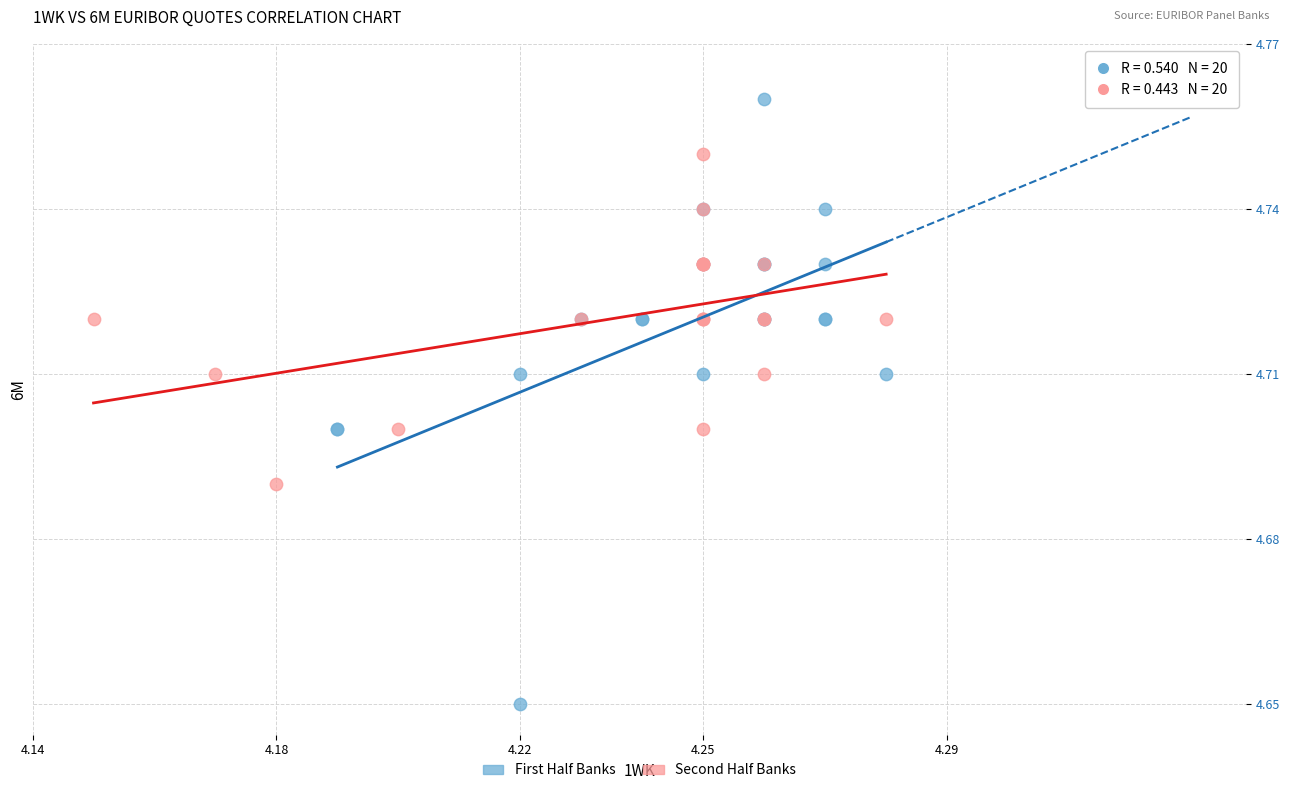

Which series has the largest Y range (max minus min)?

First Half Banks